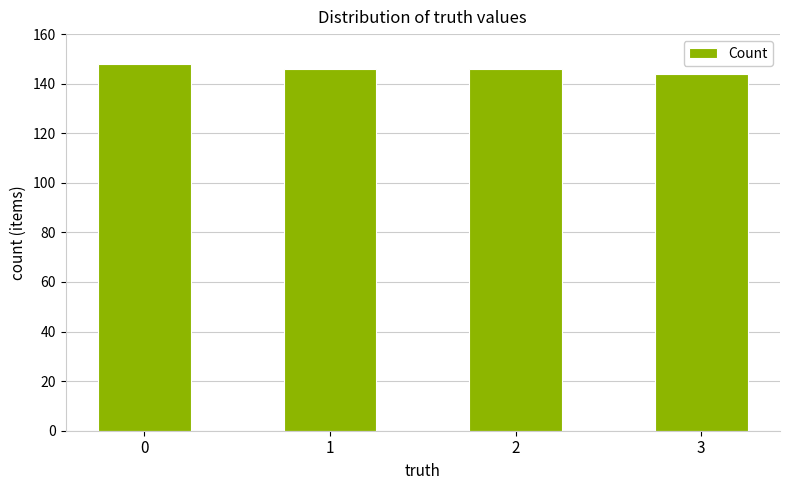

What is the approximate value at 1?

146